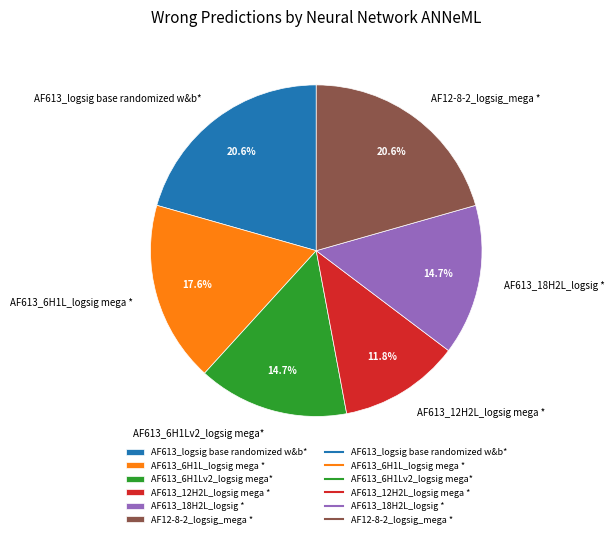

To the nearest percent, what portion does AF613_6H1L_logsig mega * represent?

18%